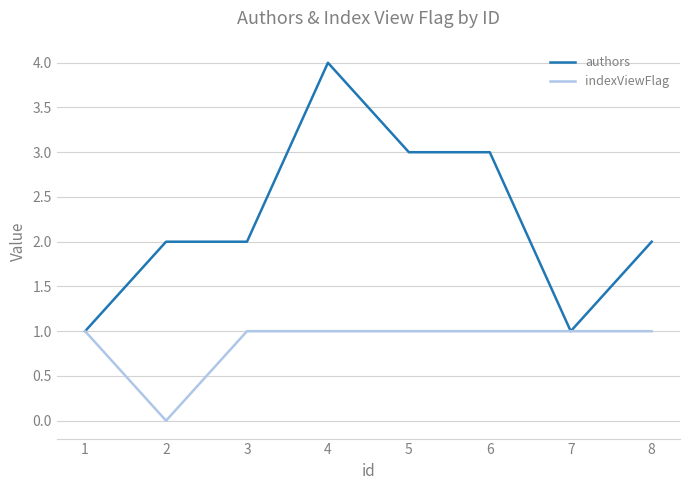

What is the total value across all series at 1?

2